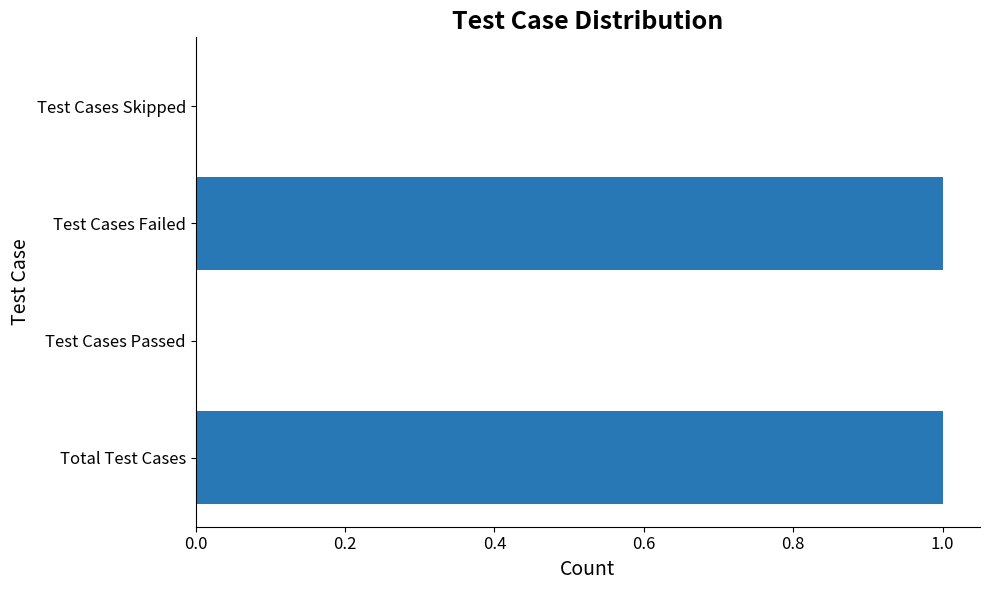

The value at Test Cases Skipped is 1. True or false?

False